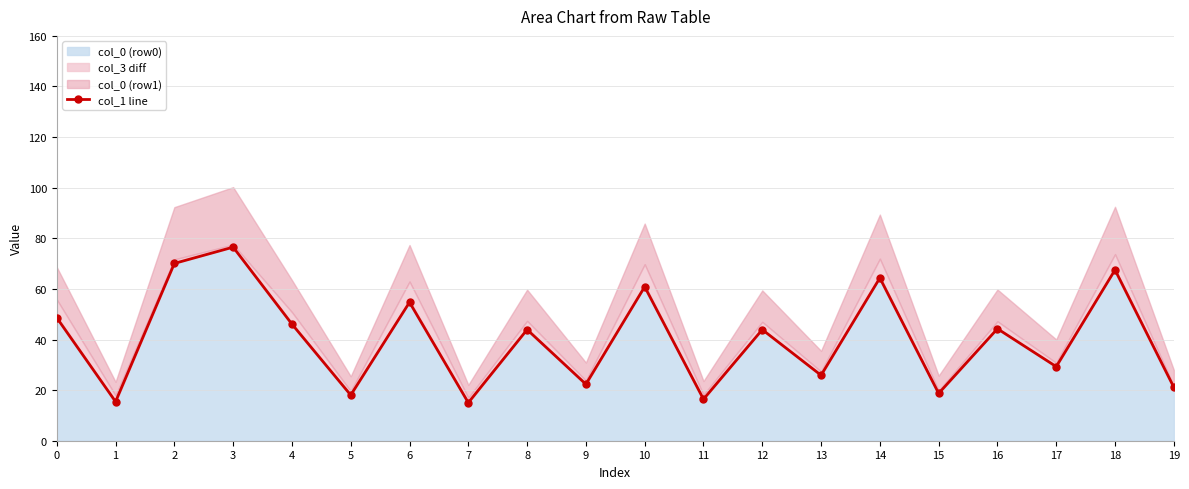

At which label is the value closest to 45?

16